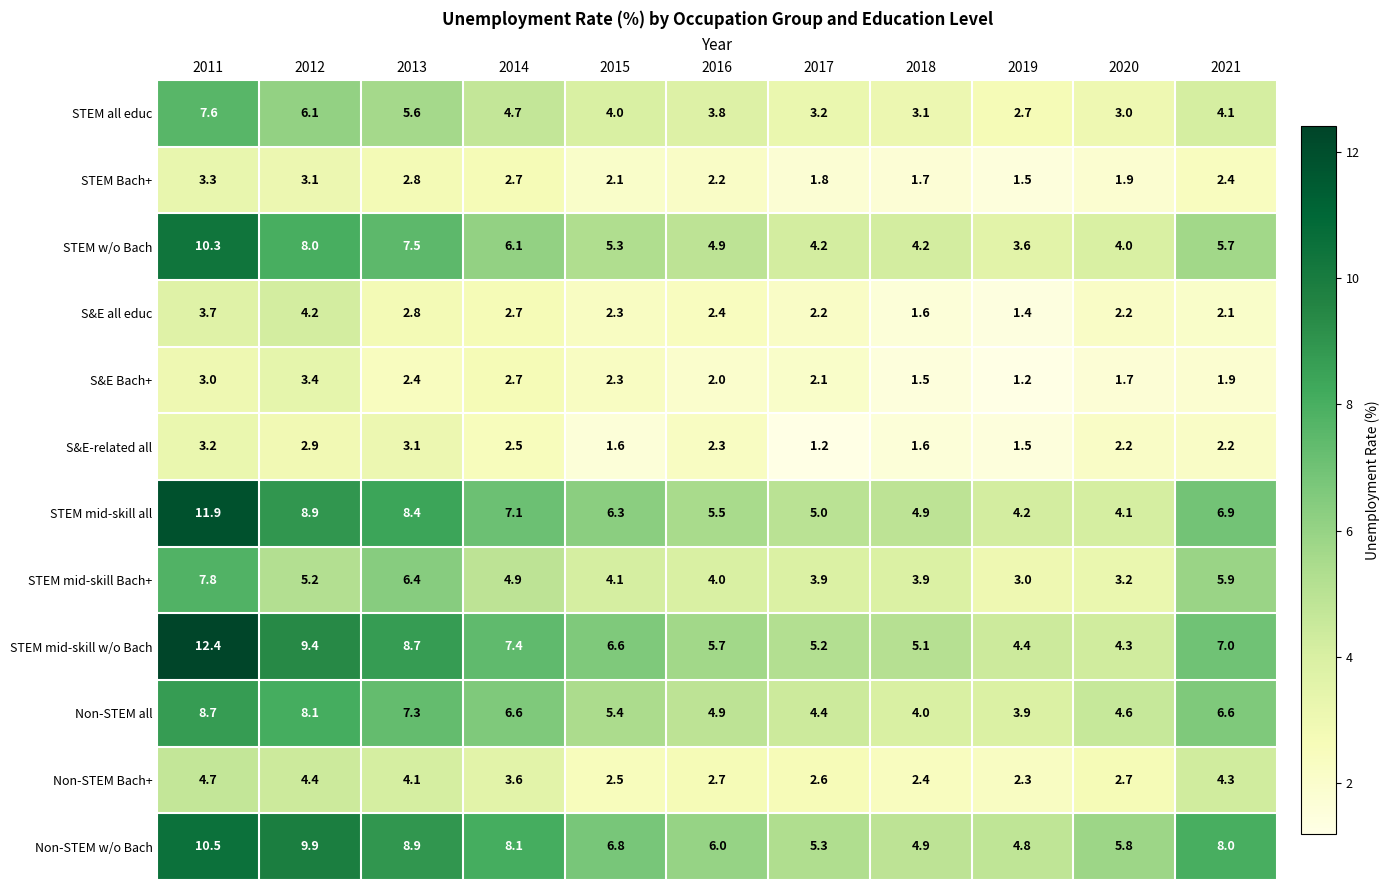

What is the total value across all series at 2012?

73.6